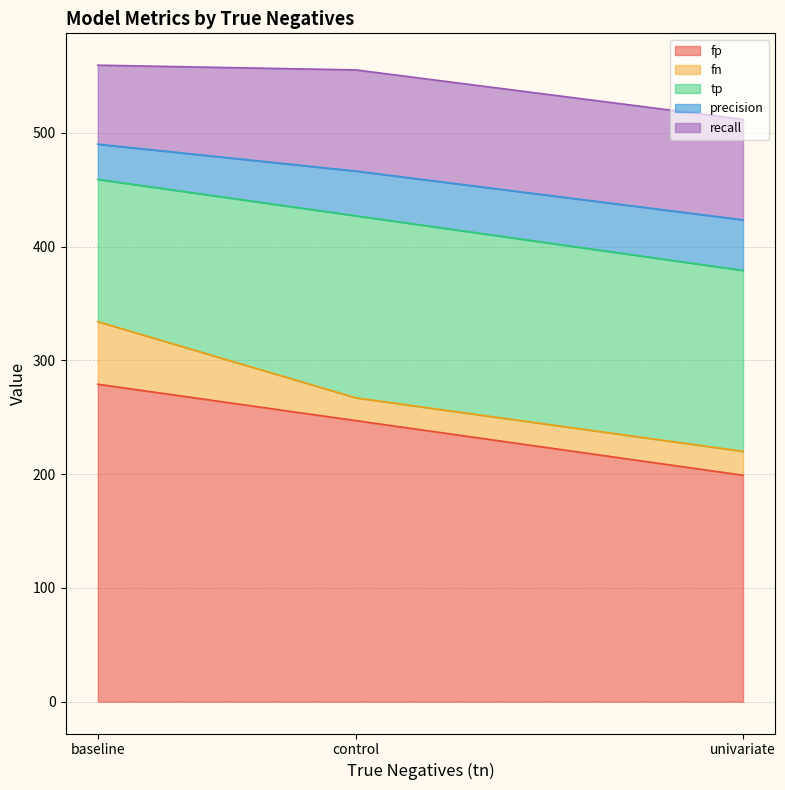

What is the difference between the maximum and second lowest values in the fn series?

34.0